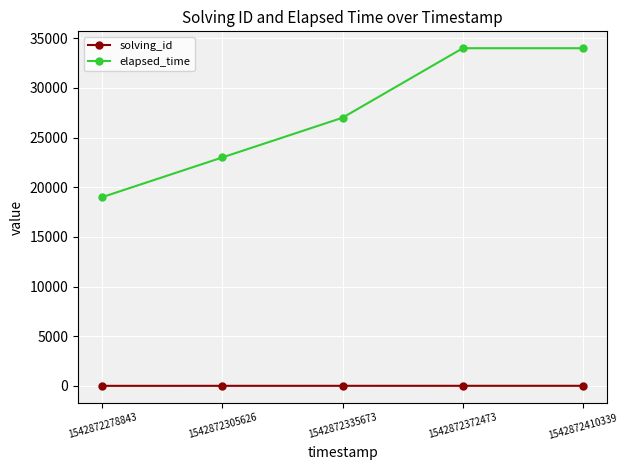

How many values in the elapsed_time series are below 27000?

2